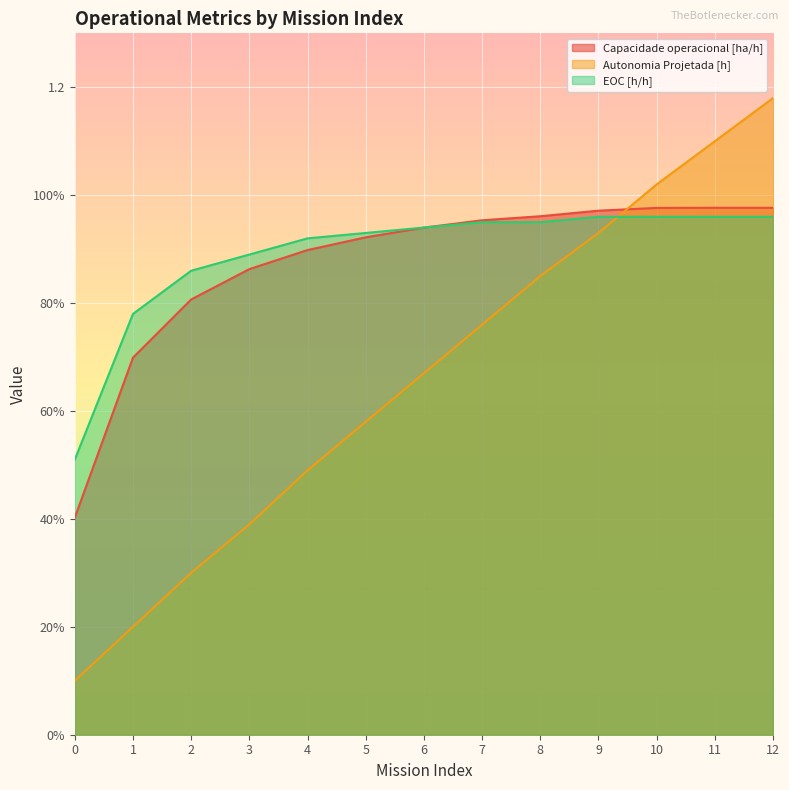

Which category has the highest value across all series?

12